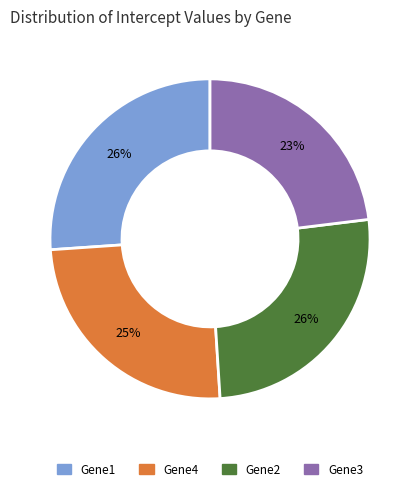

To the nearest percent, what is the difference between the largest and smallest slice percentages?

3%